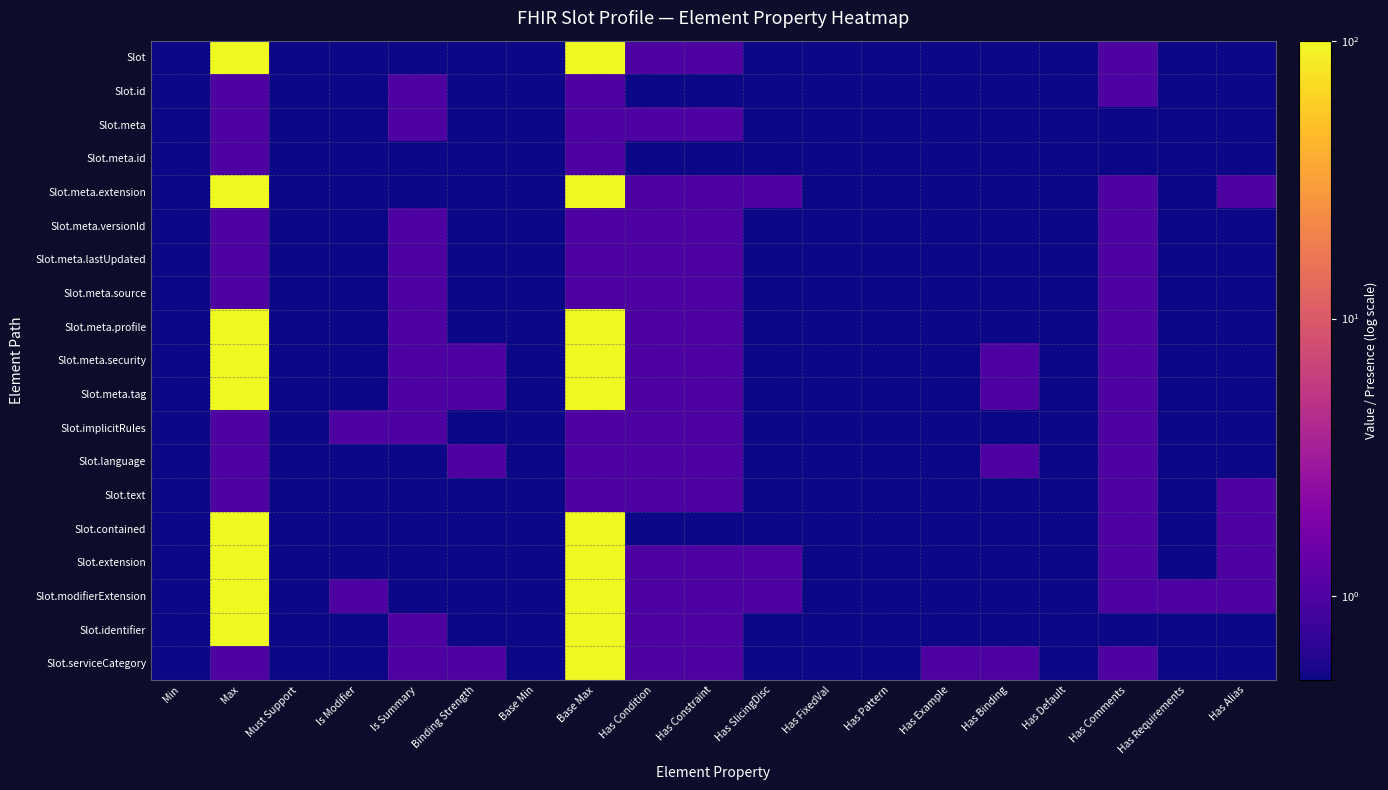

Reading left to right, what are all the values shown in this chart?

Slot: Min=0.5	Max=99.0	Must Support=0.5	Is Modifier=0.5	Is Summary=0.5	Binding Strength=0.5	Base Min=0.5	Base Max=99.0	Has Condition=1.0	Has Constraint=1.0	Has SlicingDisc=0.5	Has FixedVal=0.5	Has Pattern=0.5	Has Example=0.5	Has Binding=0.5	Has Default=0.5	Has Comments=1.0	Has Requirements=0.5	Has Alias=0.5
Slot.id: Min=0.5	Max=1.0	Must Support=0.5	Is Modifier=0.5	Is Summary=1.0	Binding Strength=0.5	Base Min=0.5	Base Max=1.0	Has Condition=0.5	Has Constraint=0.5	Has SlicingDisc=0.5	Has FixedVal=0.5	Has Pattern=0.5	Has Example=0.5	Has Binding=0.5	Has Default=0.5	Has Comments=1.0	Has Requirements=0.5	Has Alias=0.5
Slot.meta: Min=0.5	Max=1.0	Must Support=0.5	Is Modifier=0.5	Is Summary=1.0	Binding Strength=0.5	Base Min=0.5	Base Max=1.0	Has Condition=1.0	Has Constraint=1.0	Has SlicingDisc=0.5	Has FixedVal=0.5	Has Pattern=0.5	Has Example=0.5	Has Binding=0.5	Has Default=0.5	Has Comments=0.5	Has Requirements=0.5	Has Alias=0.5
Slot.meta.id: Min=0.5	Max=1.0	Must Support=0.5	Is Modifier=0.5	Is Summary=0.5	Binding Strength=0.5	Base Min=0.5	Base Max=1.0	Has Condition=0.5	Has Constraint=0.5	Has SlicingDisc=0.5	Has FixedVal=0.5	Has Pattern=0.5	Has Example=0.5	Has Binding=0.5	Has Default=0.5	Has Comments=0.5	Has Requirements=0.5	Has Alias=0.5
Slot.meta.extension: Min=0.5	Max=99.0	Must Support=0.5	Is Modifier=0.5	Is Summary=0.5	Binding Strength=0.5	Base Min=0.5	Base Max=99.0	Has Condition=1.0	Has Constraint=1.0	Has SlicingDisc=1.0	Has FixedVal=0.5	Has Pattern=0.5	Has Example=0.5	Has Binding=0.5	Has Default=0.5	Has Comments=1.0	Has Requirements=0.5	Has Alias=1.0
Slot.meta.versionId: Min=0.5	Max=1.0	Must Support=0.5	Is Modifier=0.5	Is Summary=1.0	Binding Strength=0.5	Base Min=0.5	Base Max=1.0	Has Condition=1.0	Has Constraint=1.0	Has SlicingDisc=0.5	Has FixedVal=0.5	Has Pattern=0.5	Has Example=0.5	Has Binding=0.5	Has Default=0.5	Has Comments=1.0	Has Requirements=0.5	Has Alias=0.5
Slot.meta.lastUpdated: Min=0.5	Max=1.0	Must Support=0.5	Is Modifier=0.5	Is Summary=1.0	Binding Strength=0.5	Base Min=0.5	Base Max=1.0	Has Condition=1.0	Has Constraint=1.0	Has SlicingDisc=0.5	Has FixedVal=0.5	Has Pattern=0.5	Has Example=0.5	Has Binding=0.5	Has Default=0.5	Has Comments=1.0	Has Requirements=0.5	Has Alias=0.5
Slot.meta.source: Min=0.5	Max=1.0	Must Support=0.5	Is Modifier=0.5	Is Summary=1.0	Binding Strength=0.5	Base Min=0.5	Base Max=1.0	Has Condition=1.0	Has Constraint=1.0	Has SlicingDisc=0.5	Has FixedVal=0.5	Has Pattern=0.5	Has Example=0.5	Has Binding=0.5	Has Default=0.5	Has Comments=1.0	Has Requirements=0.5	Has Alias=0.5
Slot.meta.profile: Min=0.5	Max=99.0	Must Support=0.5	Is Modifier=0.5	Is Summary=1.0	Binding Strength=0.5	Base Min=0.5	Base Max=99.0	Has Condition=1.0	Has Constraint=1.0	Has SlicingDisc=0.5	Has FixedVal=0.5	Has Pattern=0.5	Has Example=0.5	Has Binding=0.5	Has Default=0.5	Has Comments=1.0	Has Requirements=0.5	Has Alias=0.5
Slot.meta.security: Min=0.5	Max=99.0	Must Support=0.5	Is Modifier=0.5	Is Summary=1.0	Binding Strength=1.0	Base Min=0.5	Base Max=99.0	Has Condition=1.0	Has Constraint=1.0	Has SlicingDisc=0.5	Has FixedVal=0.5	Has Pattern=0.5	Has Example=0.5	Has Binding=1.0	Has Default=0.5	Has Comments=1.0	Has Requirements=0.5	Has Alias=0.5
Slot.meta.tag: Min=0.5	Max=99.0	Must Support=0.5	Is Modifier=0.5	Is Summary=1.0	Binding Strength=1.0	Base Min=0.5	Base Max=99.0	Has Condition=1.0	Has Constraint=1.0	Has SlicingDisc=0.5	Has FixedVal=0.5	Has Pattern=0.5	Has Example=0.5	Has Binding=1.0	Has Default=0.5	Has Comments=1.0	Has Requirements=0.5	Has Alias=0.5
Slot.implicitRules: Min=0.5	Max=1.0	Must Support=0.5	Is Modifier=1.0	Is Summary=1.0	Binding Strength=0.5	Base Min=0.5	Base Max=1.0	Has Condition=1.0	Has Constraint=1.0	Has SlicingDisc=0.5	Has FixedVal=0.5	Has Pattern=0.5	Has Example=0.5	Has Binding=0.5	Has Default=0.5	Has Comments=1.0	Has Requirements=0.5	Has Alias=0.5
Slot.language: Min=0.5	Max=1.0	Must Support=0.5	Is Modifier=0.5	Is Summary=0.5	Binding Strength=1.0	Base Min=0.5	Base Max=1.0	Has Condition=1.0	Has Constraint=1.0	Has SlicingDisc=0.5	Has FixedVal=0.5	Has Pattern=0.5	Has Example=0.5	Has Binding=1.0	Has Default=0.5	Has Comments=1.0	Has Requirements=0.5	Has Alias=0.5
Slot.text: Min=0.5	Max=1.0	Must Support=0.5	Is Modifier=0.5	Is Summary=0.5	Binding Strength=0.5	Base Min=0.5	Base Max=1.0	Has Condition=1.0	Has Constraint=1.0	Has SlicingDisc=0.5	Has FixedVal=0.5	Has Pattern=0.5	Has Example=0.5	Has Binding=0.5	Has Default=0.5	Has Comments=1.0	Has Requirements=0.5	Has Alias=1.0
Slot.contained: Min=0.5	Max=99.0	Must Support=0.5	Is Modifier=0.5	Is Summary=0.5	Binding Strength=0.5	Base Min=0.5	Base Max=99.0	Has Condition=0.5	Has Constraint=0.5	Has SlicingDisc=0.5	Has FixedVal=0.5	Has Pattern=0.5	Has Example=0.5	Has Binding=0.5	Has Default=0.5	Has Comments=1.0	Has Requirements=0.5	Has Alias=1.0
Slot.extension: Min=0.5	Max=99.0	Must Support=0.5	Is Modifier=0.5	Is Summary=0.5	Binding Strength=0.5	Base Min=0.5	Base Max=99.0	Has Condition=1.0	Has Constraint=1.0	Has SlicingDisc=1.0	Has FixedVal=0.5	Has Pattern=0.5	Has Example=0.5	Has Binding=0.5	Has Default=0.5	Has Comments=1.0	Has Requirements=0.5	Has Alias=1.0
Slot.modifierExtension: Min=0.5	Max=99.0	Must Support=0.5	Is Modifier=1.0	Is Summary=0.5	Binding Strength=0.5	Base Min=0.5	Base Max=99.0	Has Condition=1.0	Has Constraint=1.0	Has SlicingDisc=1.0	Has FixedVal=0.5	Has Pattern=0.5	Has Example=0.5	Has Binding=0.5	Has Default=0.5	Has Comments=1.0	Has Requirements=1.0	Has Alias=1.0
Slot.identifier: Min=0.5	Max=99.0	Must Support=0.5	Is Modifier=0.5	Is Summary=1.0	Binding Strength=0.5	Base Min=0.5	Base Max=99.0	Has Condition=1.0	Has Constraint=1.0	Has SlicingDisc=0.5	Has FixedVal=0.5	Has Pattern=0.5	Has Example=0.5	Has Binding=0.5	Has Default=0.5	Has Comments=0.5	Has Requirements=0.5	Has Alias=0.5
Slot.serviceCategory: Min=0.5	Max=1.0	Must Support=0.5	Is Modifier=0.5	Is Summary=1.0	Binding Strength=1.0	Base Min=0.5	Base Max=99.0	Has Condition=1.0	Has Constraint=1.0	Has SlicingDisc=0.5	Has FixedVal=0.5	Has Pattern=0.5	Has Example=1.0	Has Binding=1.0	Has Default=0.5	Has Comments=1.0	Has Requirements=0.5	Has Alias=0.5